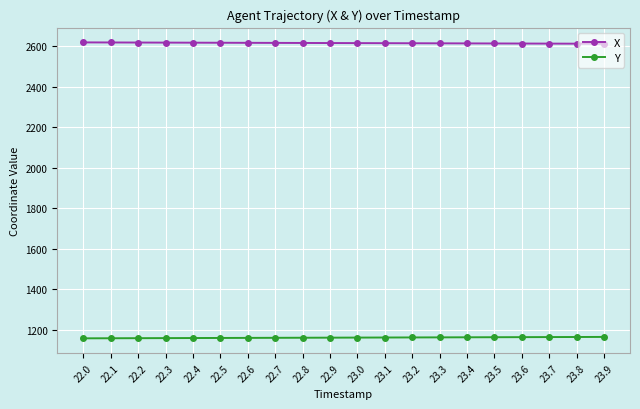

How many values in the X series are below 2616?

10